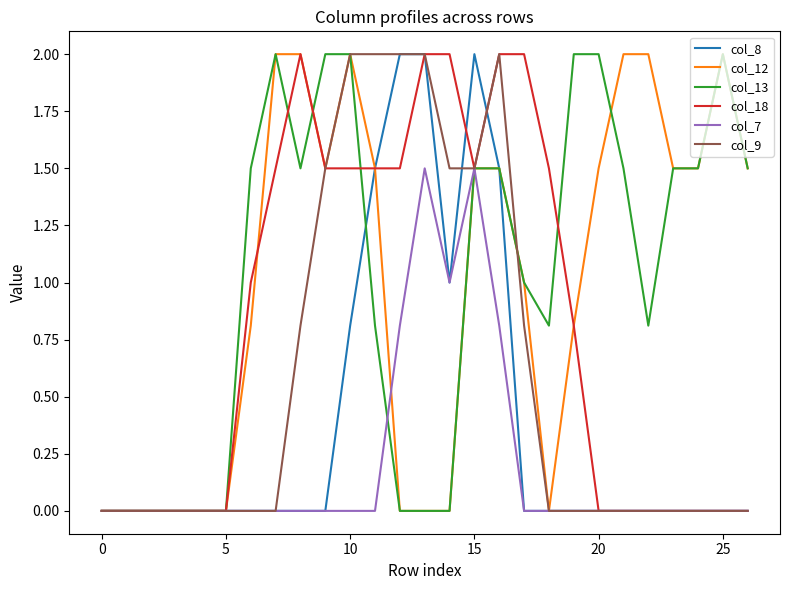

What is the highest value of the col_9 series?

2.0